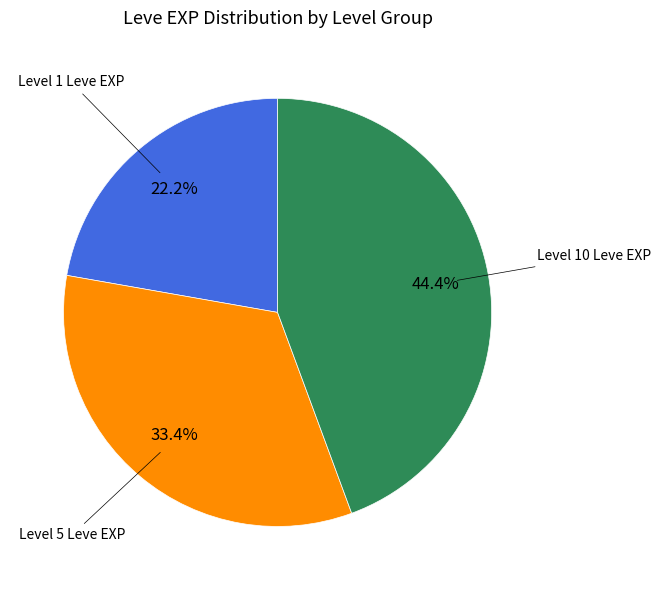

Is there any slice that represents more than half of the pie?

No